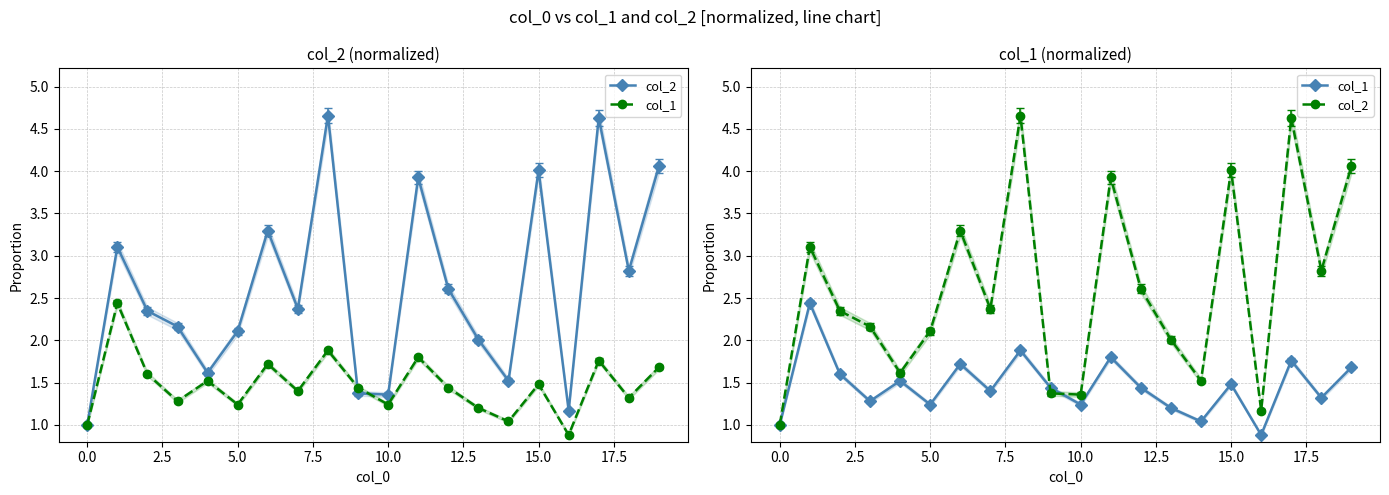

What is the difference between the second highest and minimum values in the col_2 series?

3.6